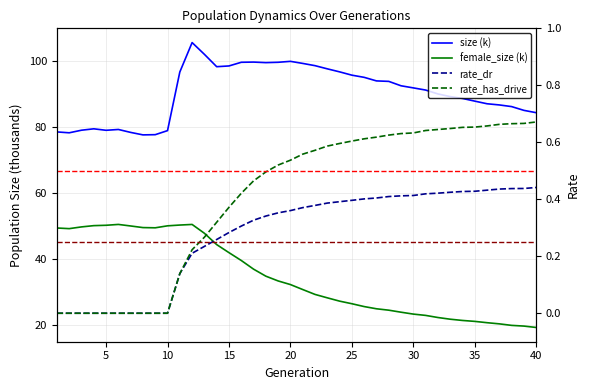

How many categories are shown in the chart?

40